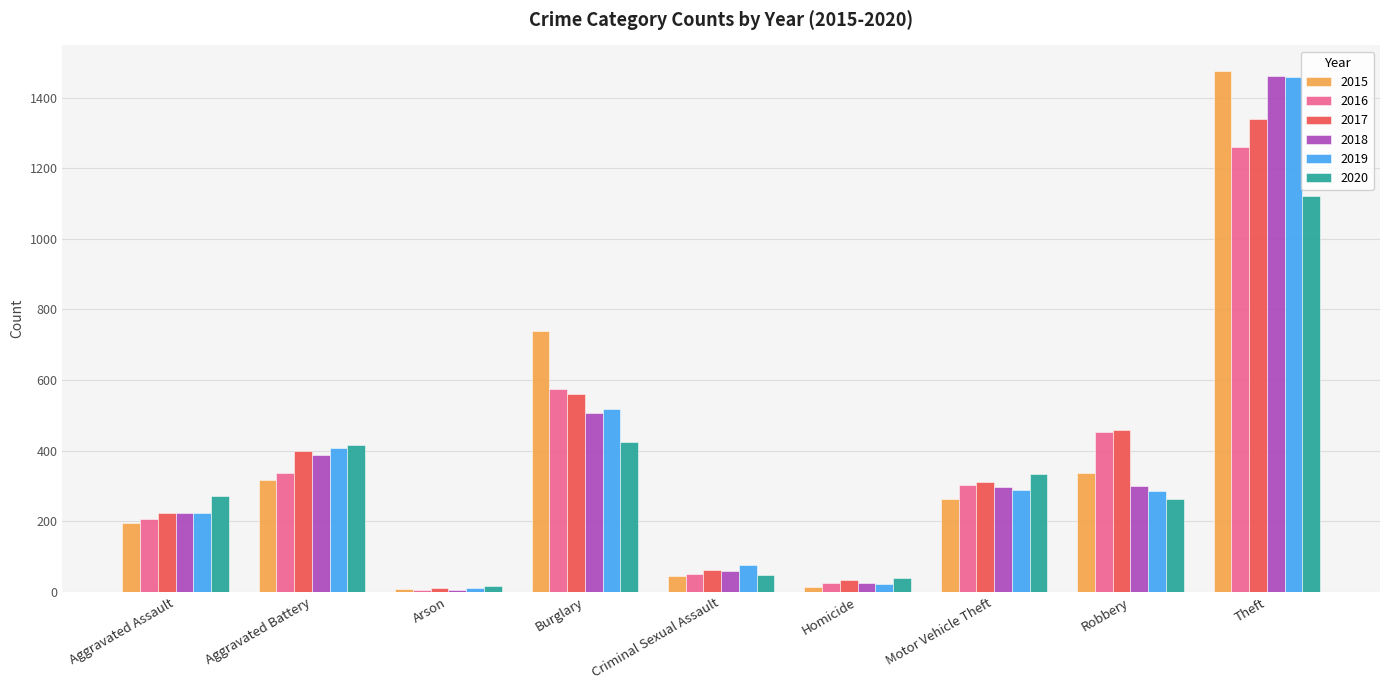

What is the difference between the maximum and minimum values in the 2018 series?

1454